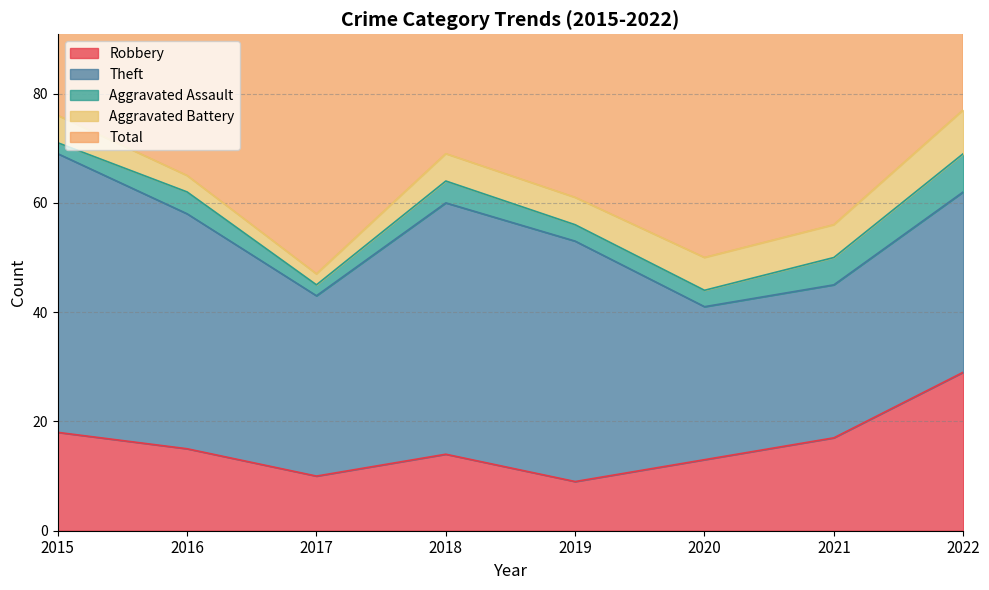

Which series changed the most between 2019 and 2022?

Robbery